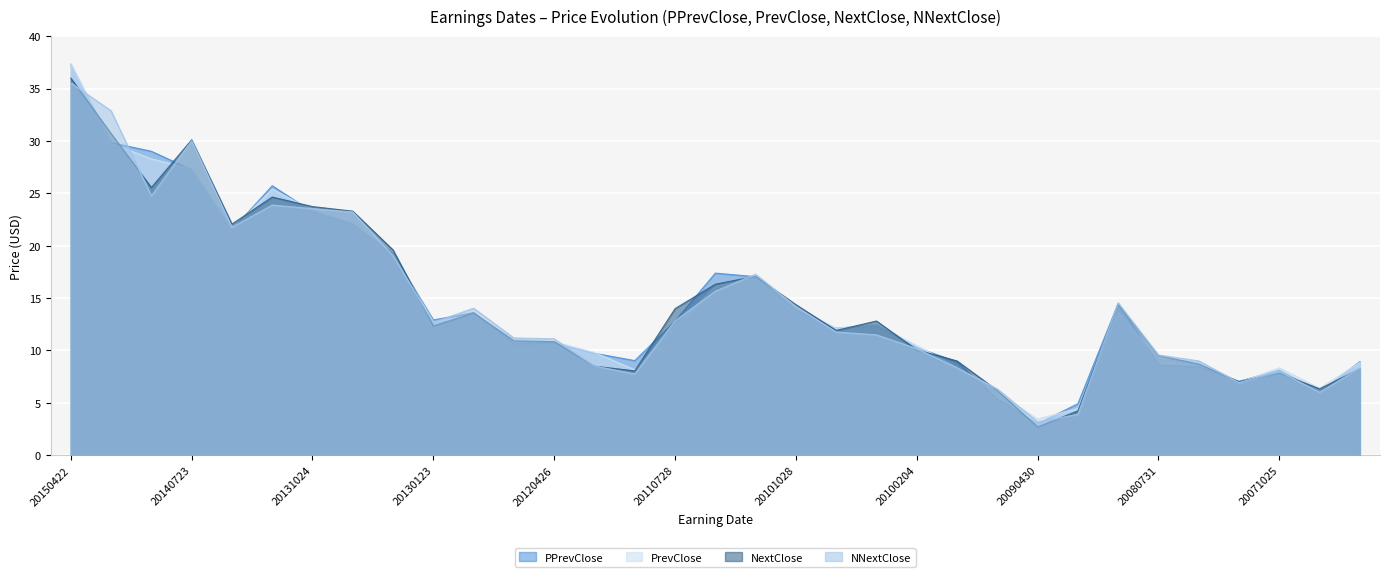

In PrevClose, how many points are higher than both neighbors (excluding endpoints)?

6